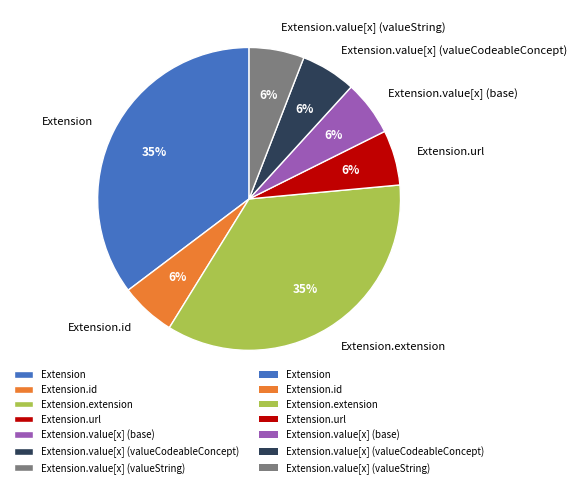

How many segments does this pie chart have?

7